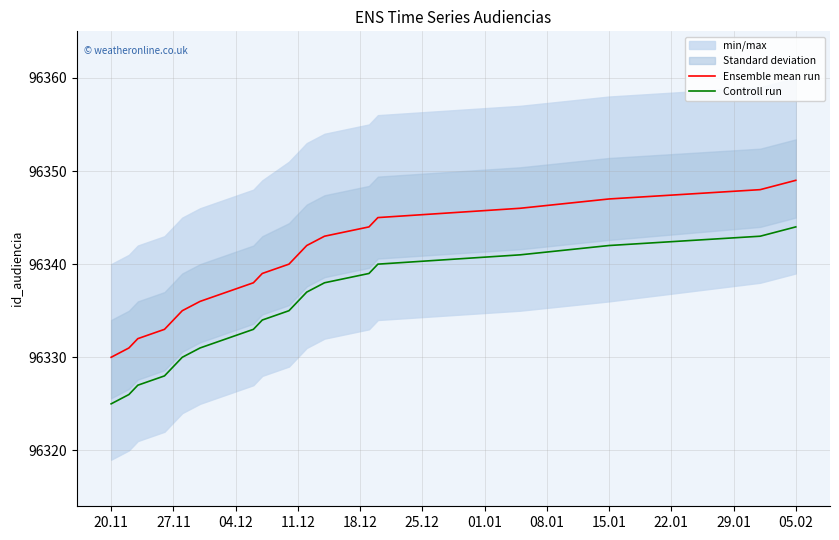

What is the sum of all Ensemble mean run values?

1926790